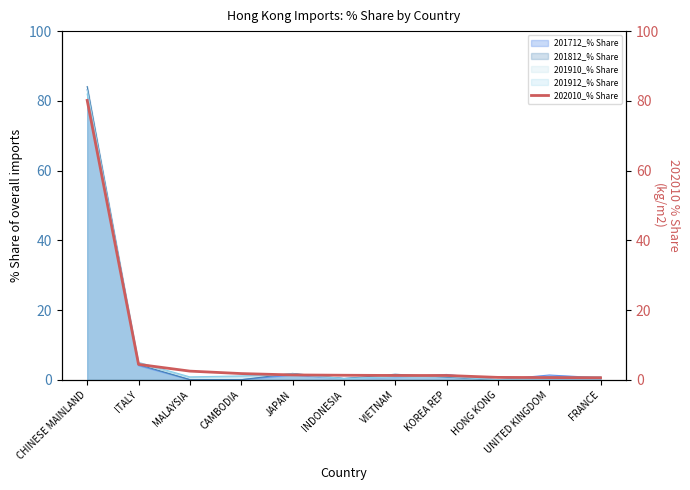

What is the average value?

8.7